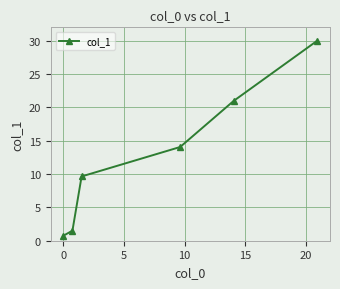

Reading left to right, what are all the values shown in this chart?

0.8	1.5	9.6	14.1	21.0	30.0